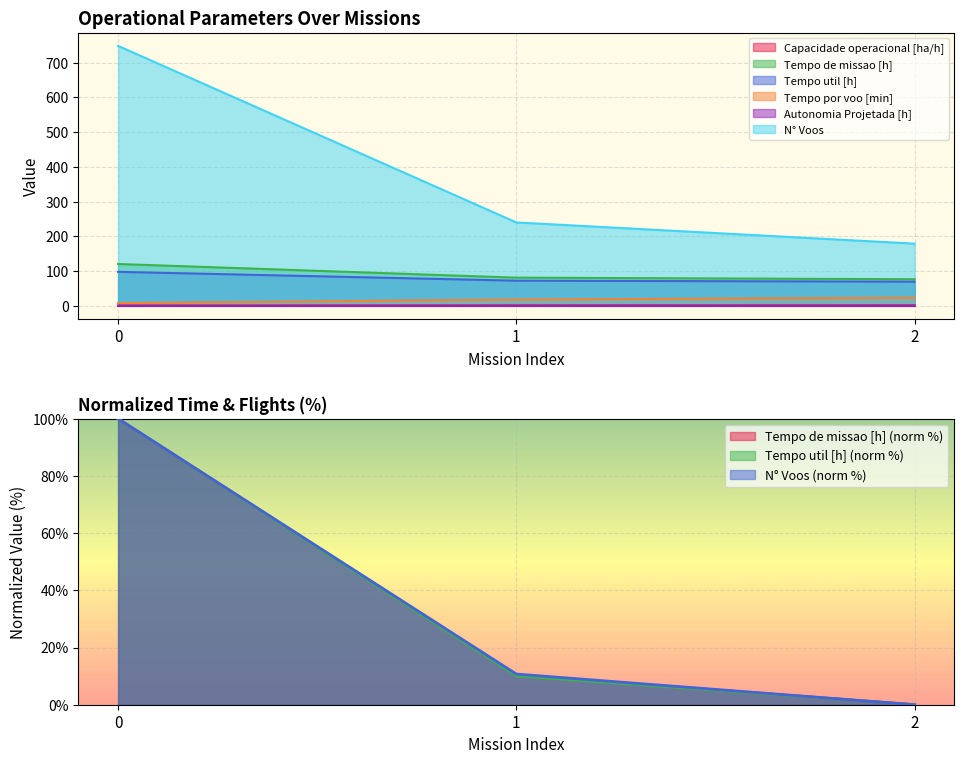

True or false: Tempo de missao [h] has a value of 120.4 at 0.

True